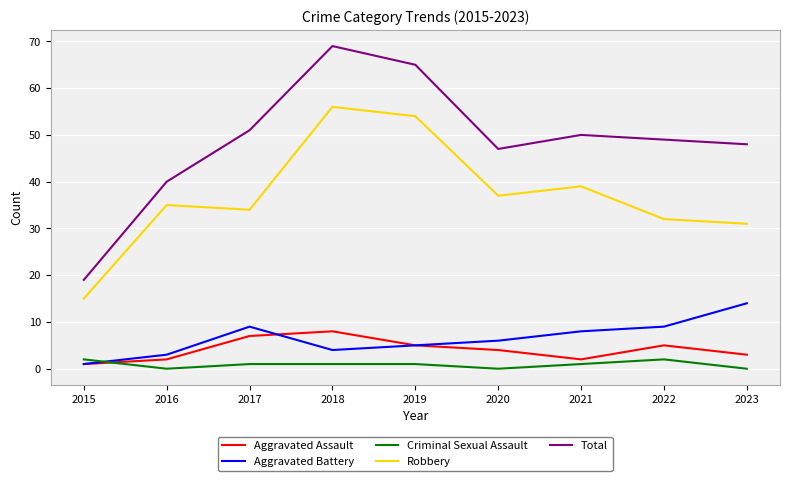

Does the chart display data point markers on the line(s)?

No